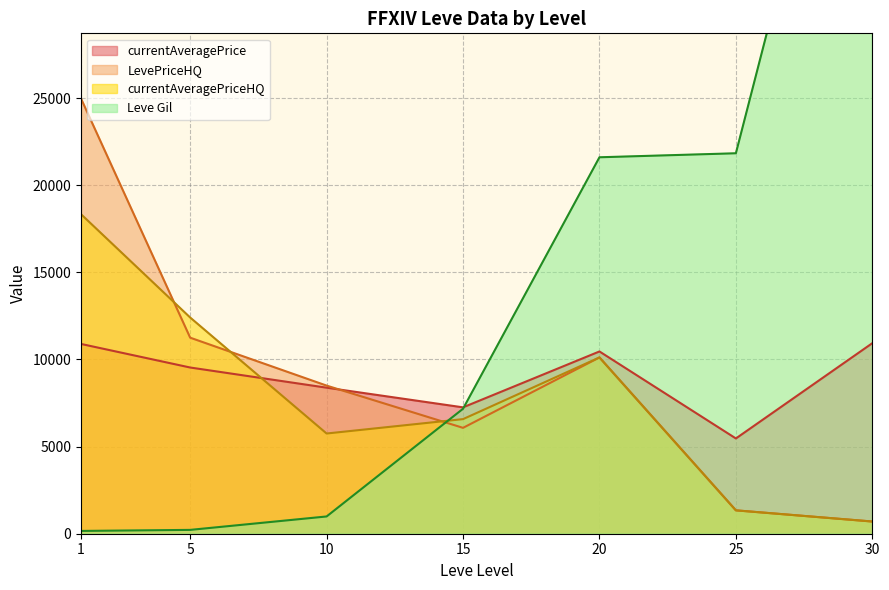

Between which two adjacent categories do currentAveragePriceHQ and currentAveragePrice first intersect?

5 and 10